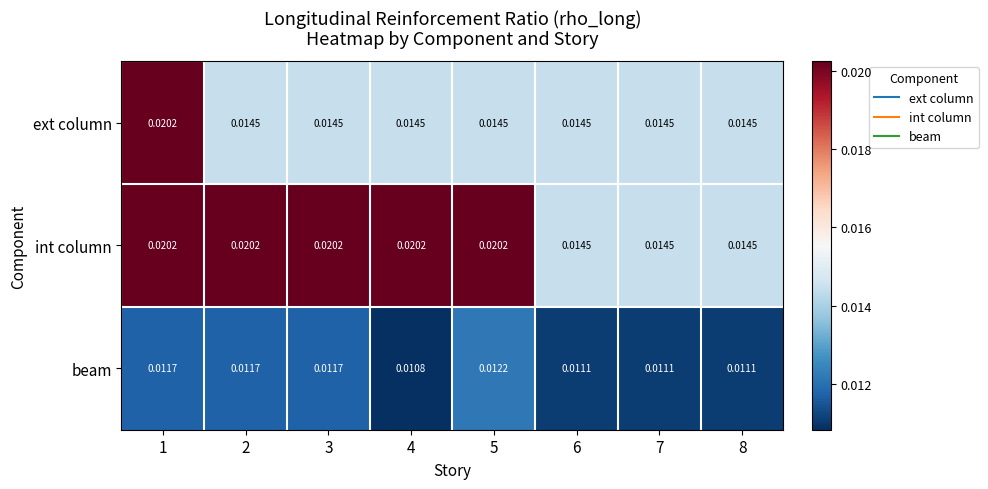

Which series changed the most between 2 and 6?

int column